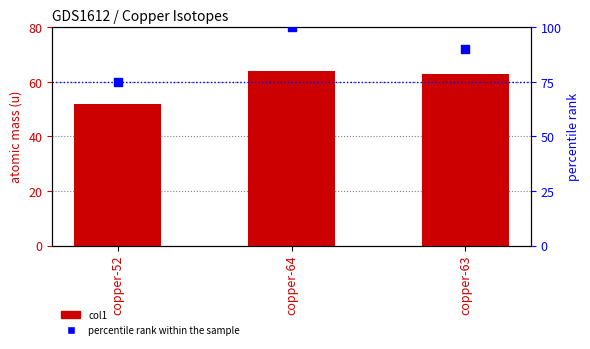

At how many categories does at least one series exceed 89?

2